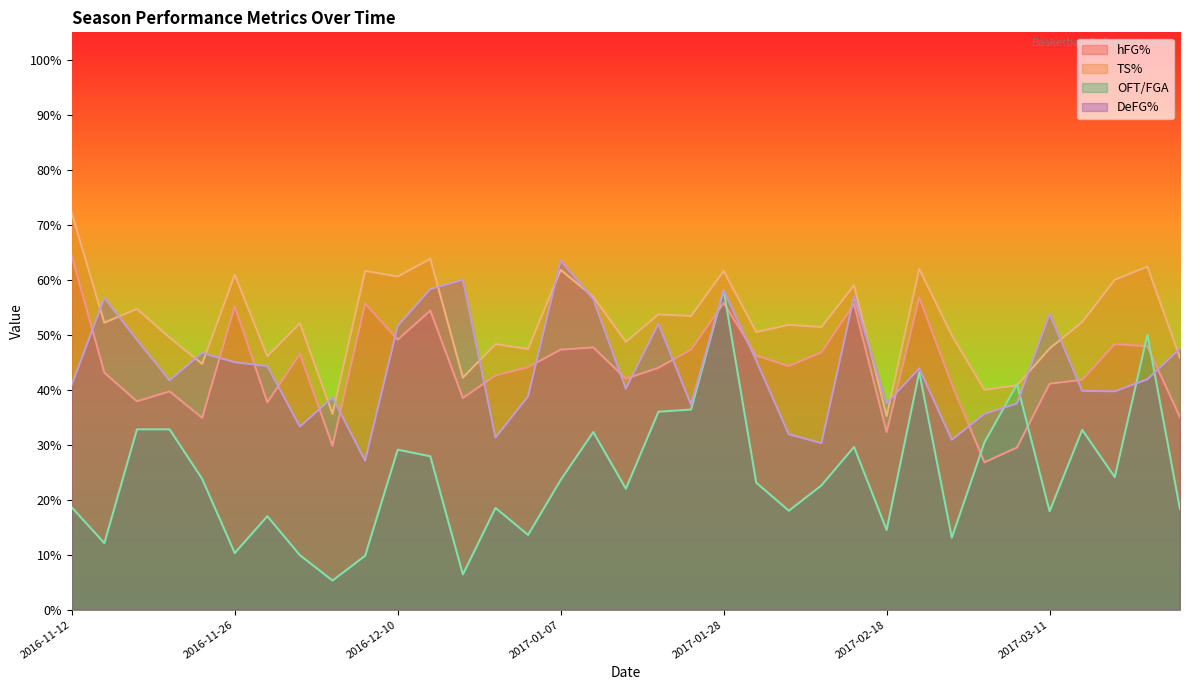

Which category has the lowest value across all series?

2016-12-02